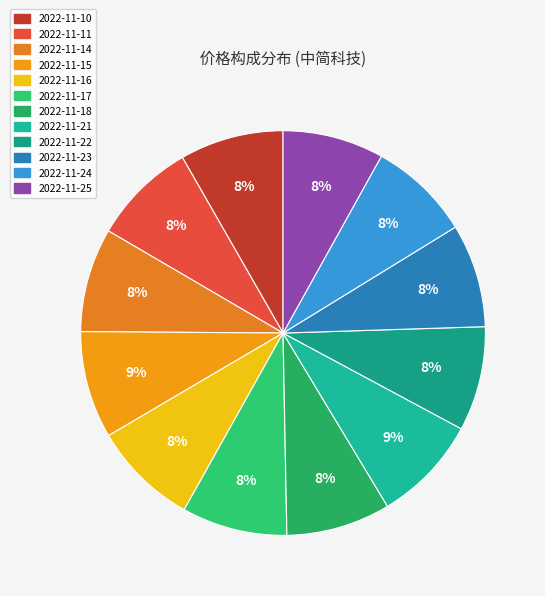

To the nearest percent, what percentage of the pie is 2022-11-14?

8%